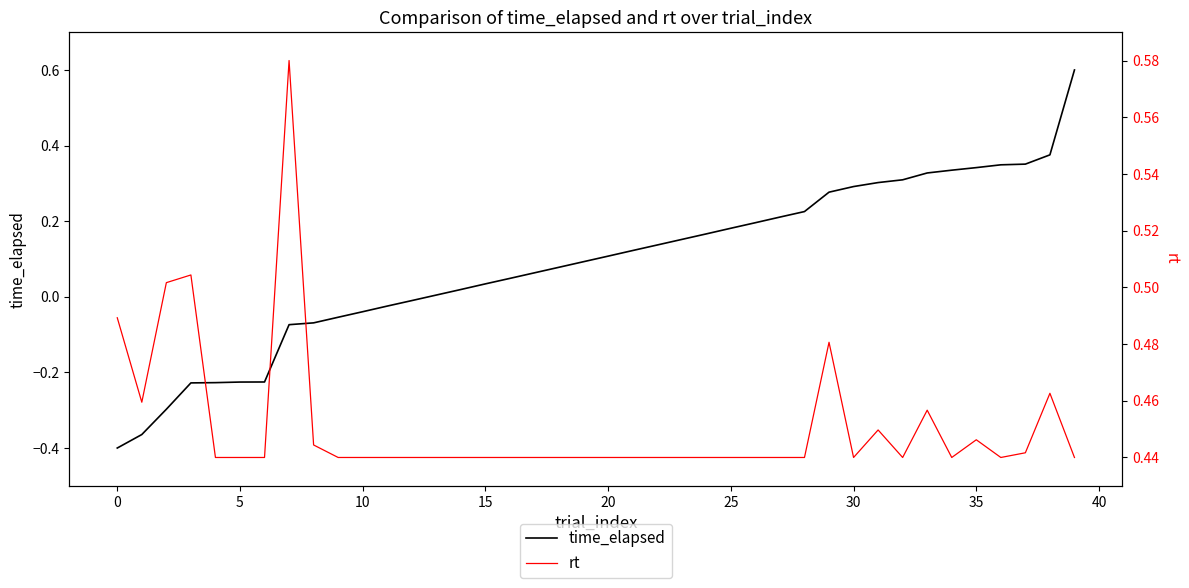

What is the minimum value for rt?

0.4